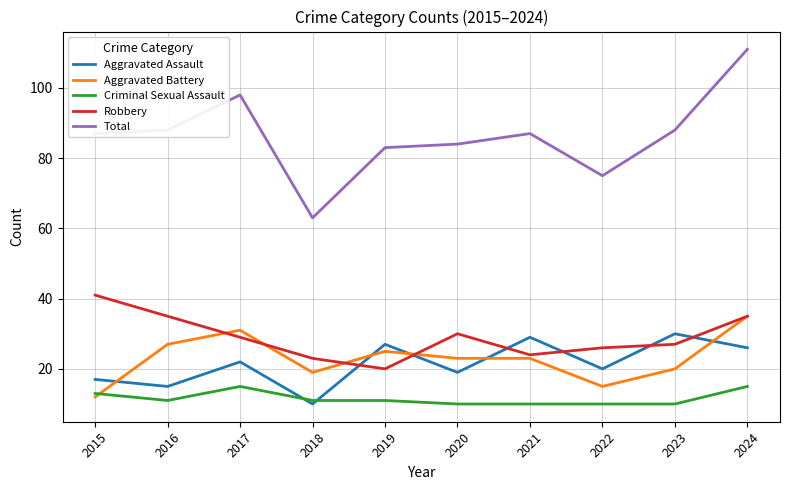

Reading left to right, extract all data points from this chart.

Aggravated Assault: 17	15	22	10	27	19	29	20	30	26
Aggravated Battery: 12	27	31	19	25	23	23	15	20	35
Criminal Sexual Assault: 13	11	15	11	11	10	10	10	10	15
Robbery: 41	35	29	23	20	30	24	26	27	35
Total: 87	88	98	63	83	84	87	75	88	111